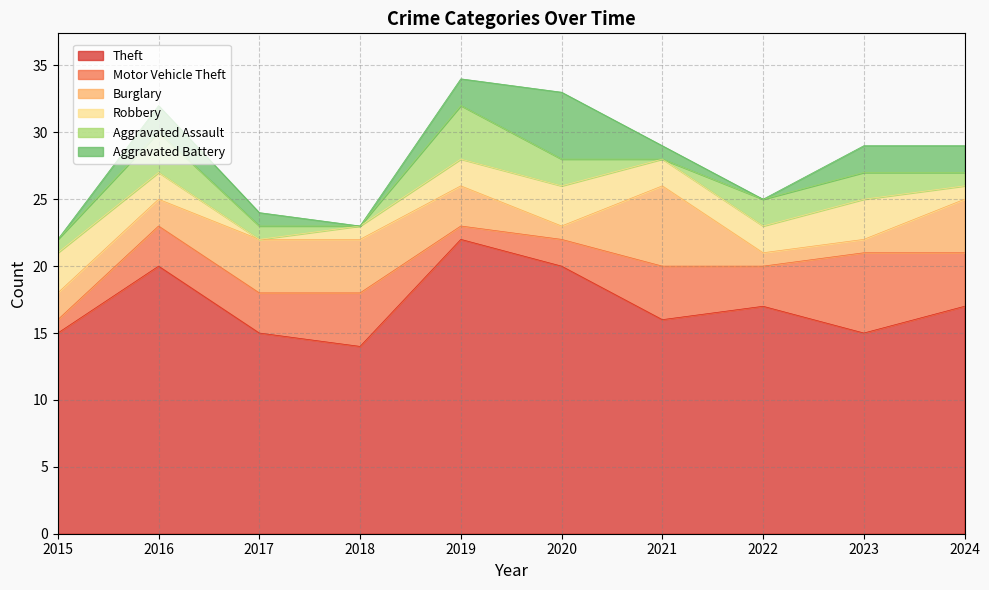

Reading left to right, transcribe all the data shown in this chart.

Theft: 2015=15	2016=20	2017=15	2018=14	2019=22	2020=20	2021=16	2022=17	2023=15	2024=17
Motor Vehicle Theft: 2015=1	2016=3	2017=3	2018=4	2019=1	2020=2	2021=4	2022=3	2023=6	2024=4
Burglary: 2015=2	2016=2	2017=4	2018=4	2019=3	2020=1	2021=6	2022=1	2023=1	2024=4
Robbery: 2015=3	2016=2	2017=0	2018=1	2019=2	2020=3	2021=2	2022=2	2023=3	2024=1
Aggravated Assault: 2015=1	2016=3	2017=1	2018=0	2019=4	2020=2	2021=0	2022=2	2023=2	2024=1
Aggravated Battery: 2015=0	2016=2	2017=1	2018=0	2019=2	2020=5	2021=1	2022=0	2023=2	2024=2